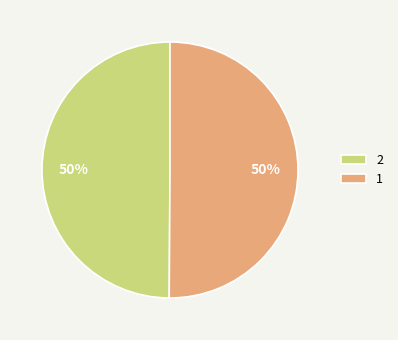

Is the sum of 1 and 2 greater than half?

Yes